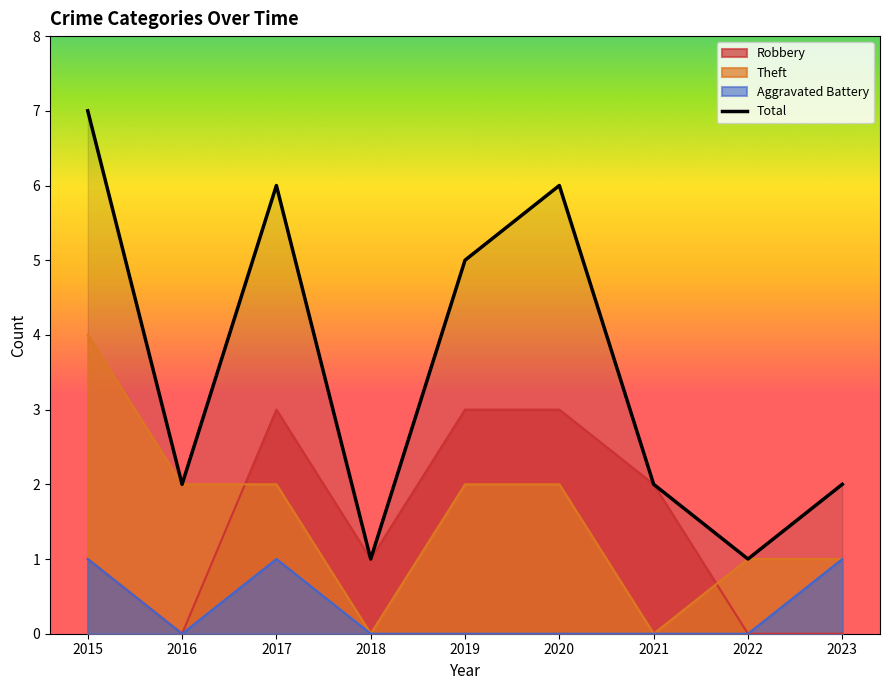

What is the sum of the values at 2016 and 2019?

7